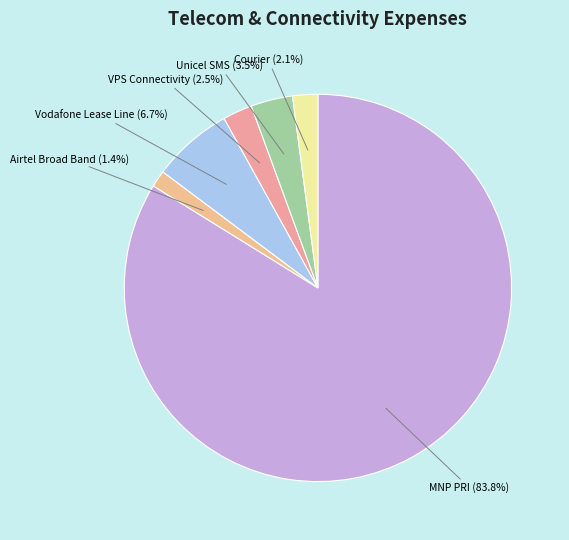

Rank the categories by value from highest to lowest.

MNP PRI, Vodafone Lease Line, Unicel SMS, VPS Connectivity, Courier, Airtel Broad Band